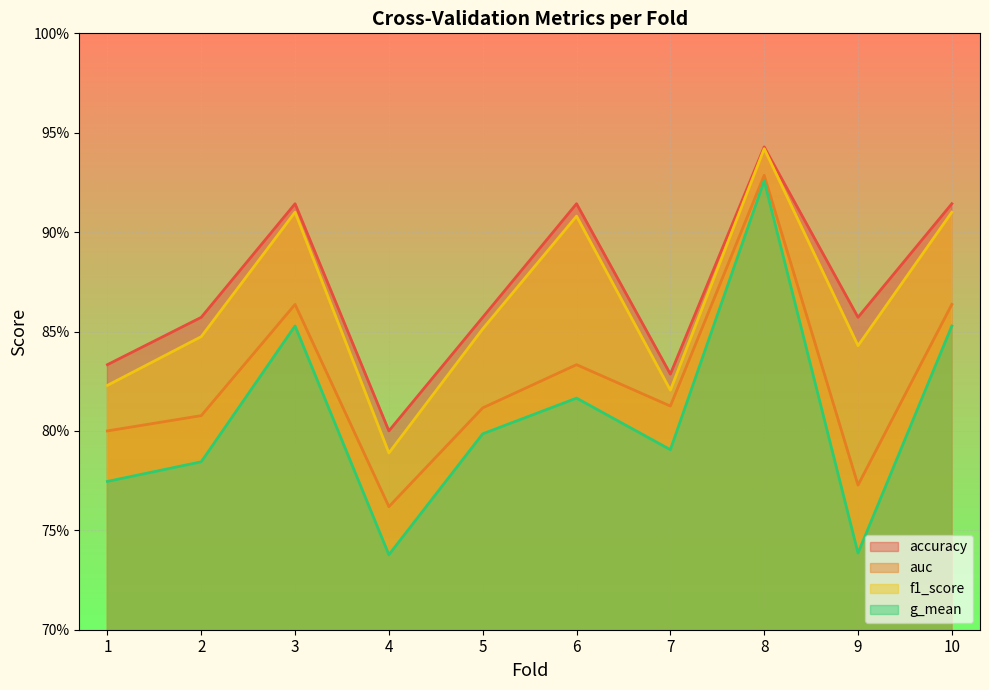

True or false: f1_score has a value of 0.9 at 10.

True